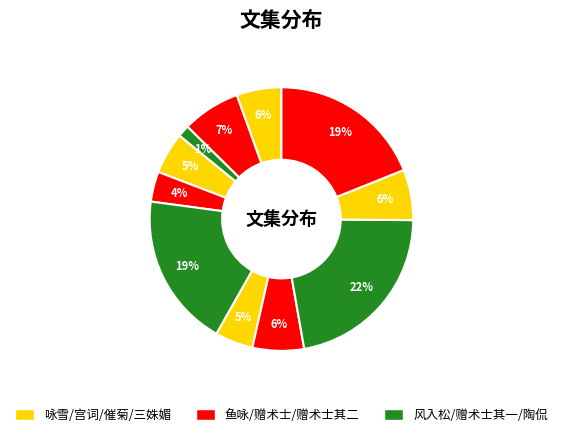

Which category has the smallest portion of the pie?

风入松·传家应自郭汾阳